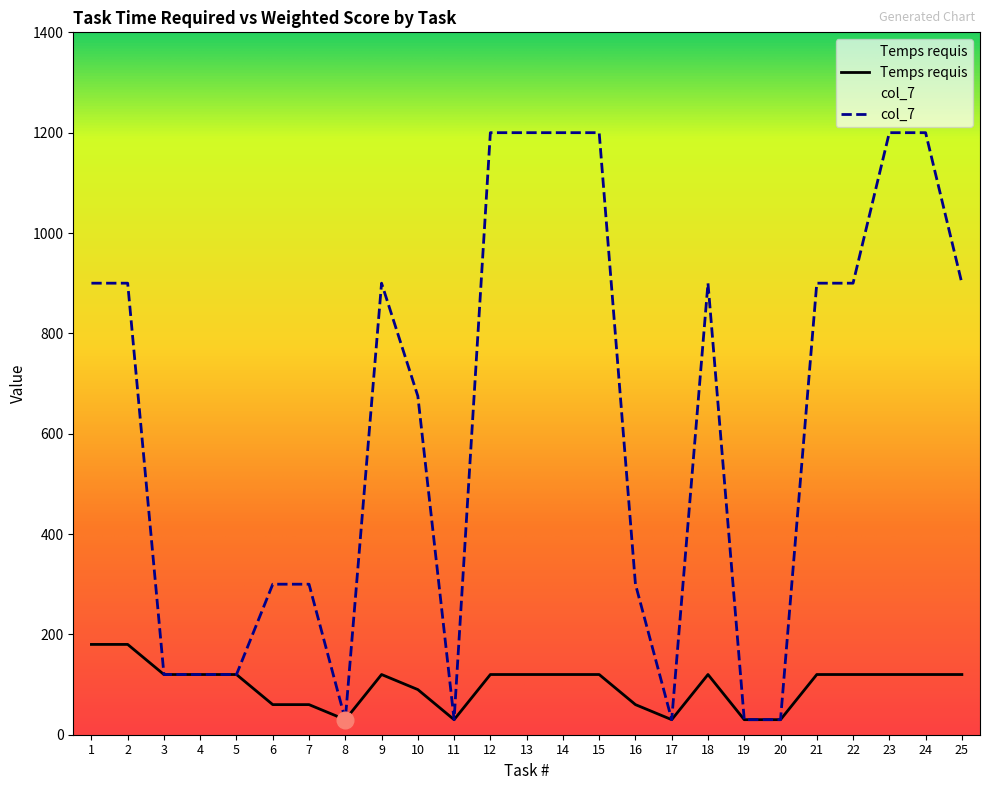

What is the difference between the second highest and second lowest values in the col_7 series?

1170